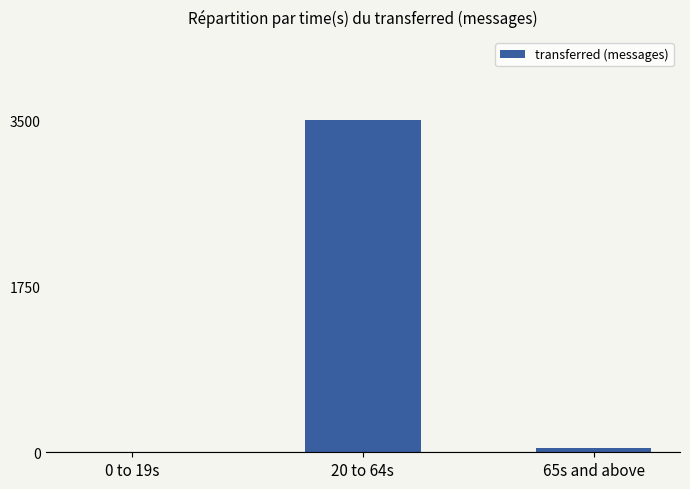

Reading left to right, what are all the values shown in this chart?

0 to 19s=0	20 to 64s=3500	65s and above=40